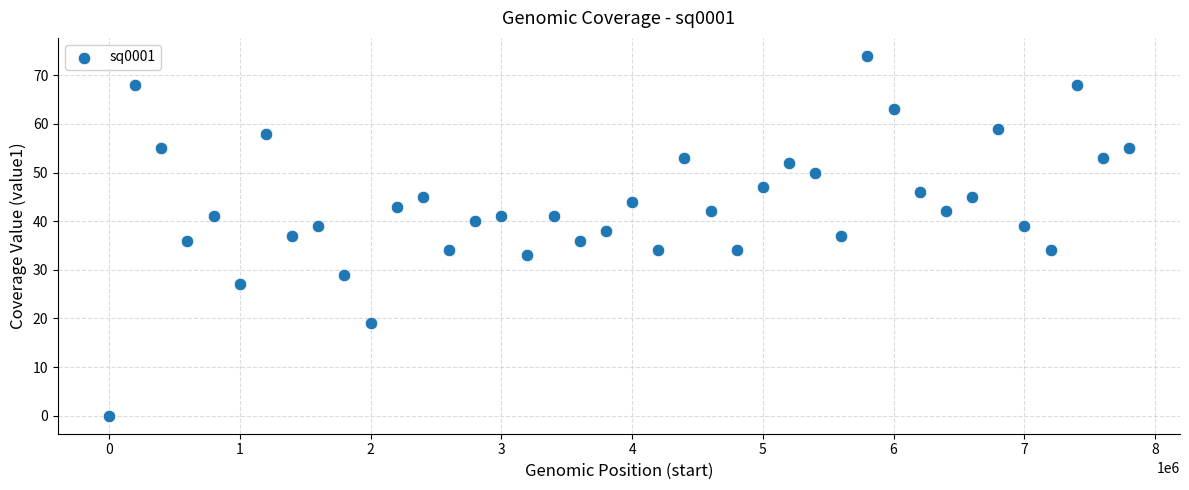

What is the range of X values (max minus min)?

7800000